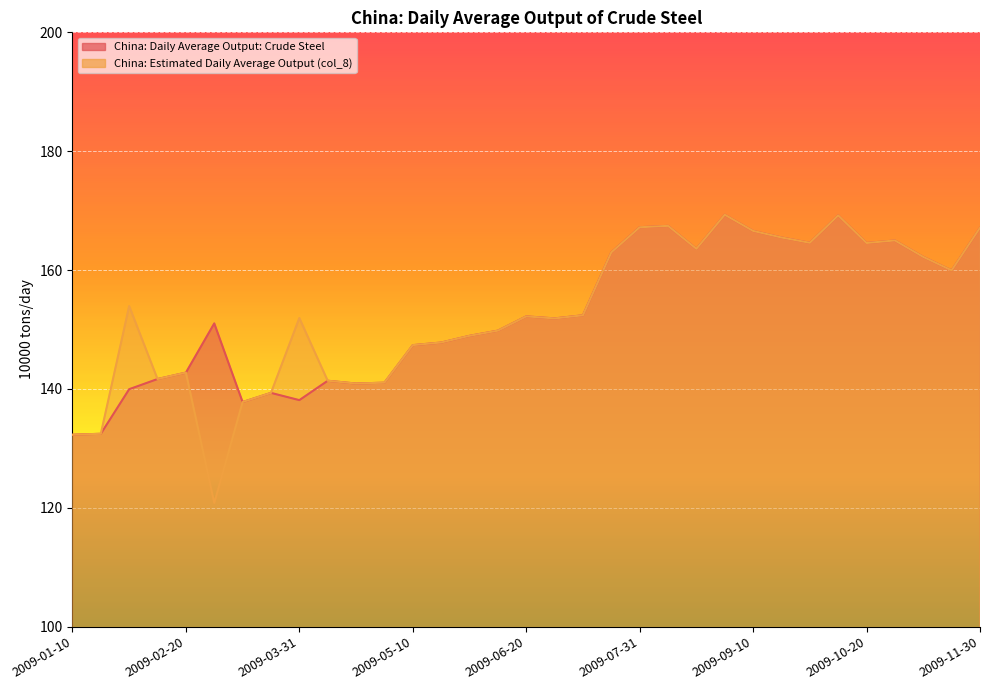

What is the label of the 9th point from the left?

2009-03-31